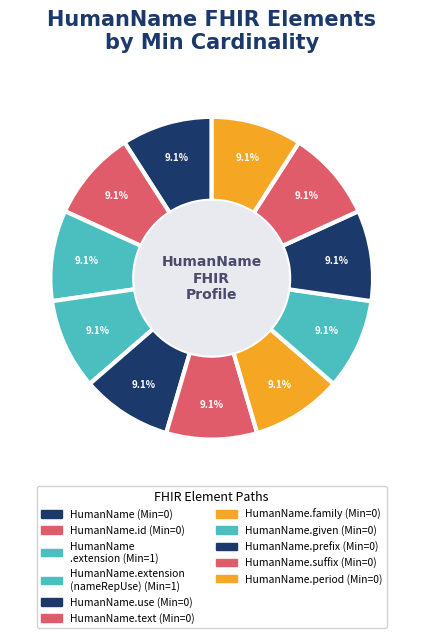

Count the number of slices in the pie.

11